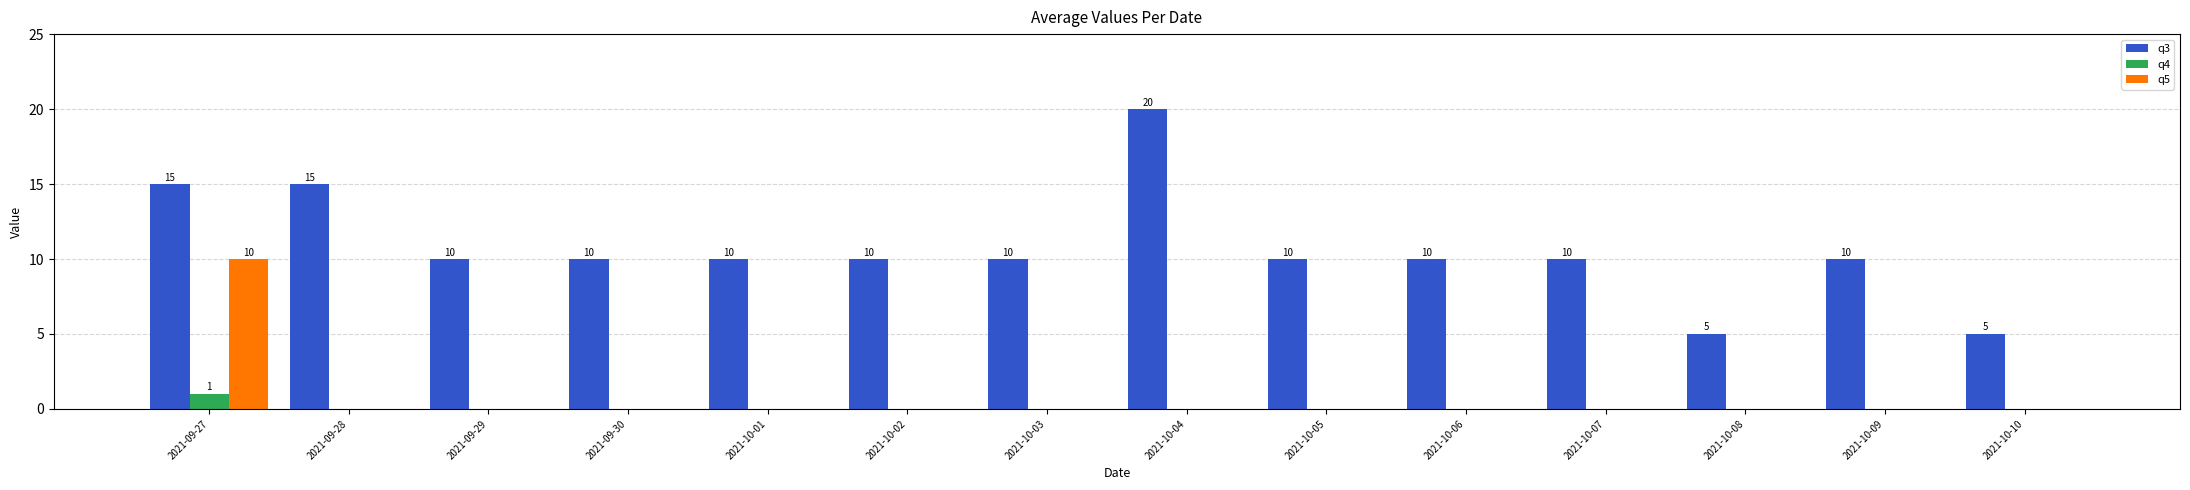

True or false: q3 has a value of 10 at 2021-10-09.

True